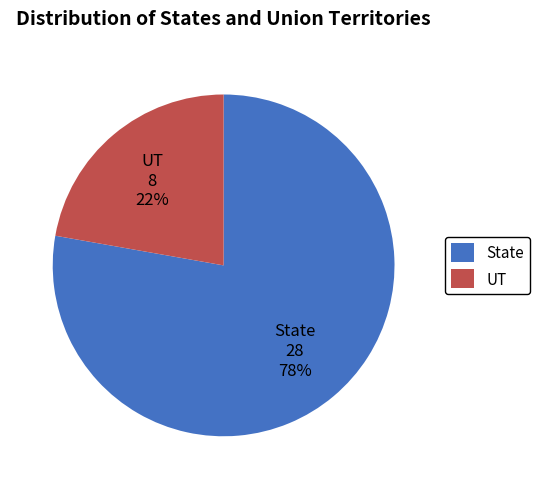

To the nearest percent, what percentage of the pie is State?

78%